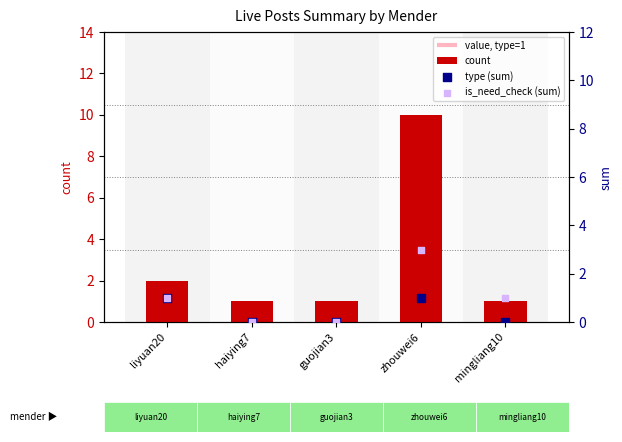

Which series has the largest total across all categories?

count